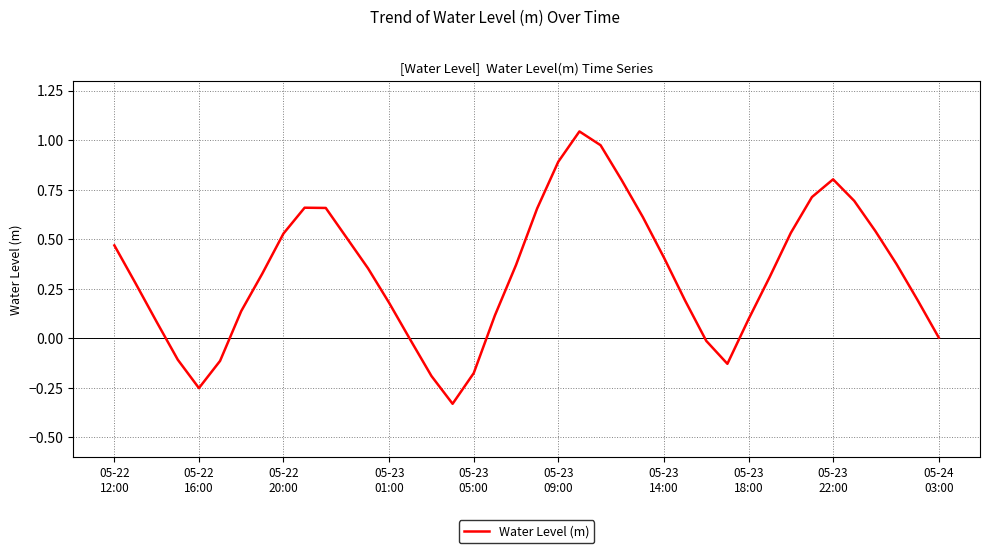

What is the difference between the maximum and minimum values?

1.4